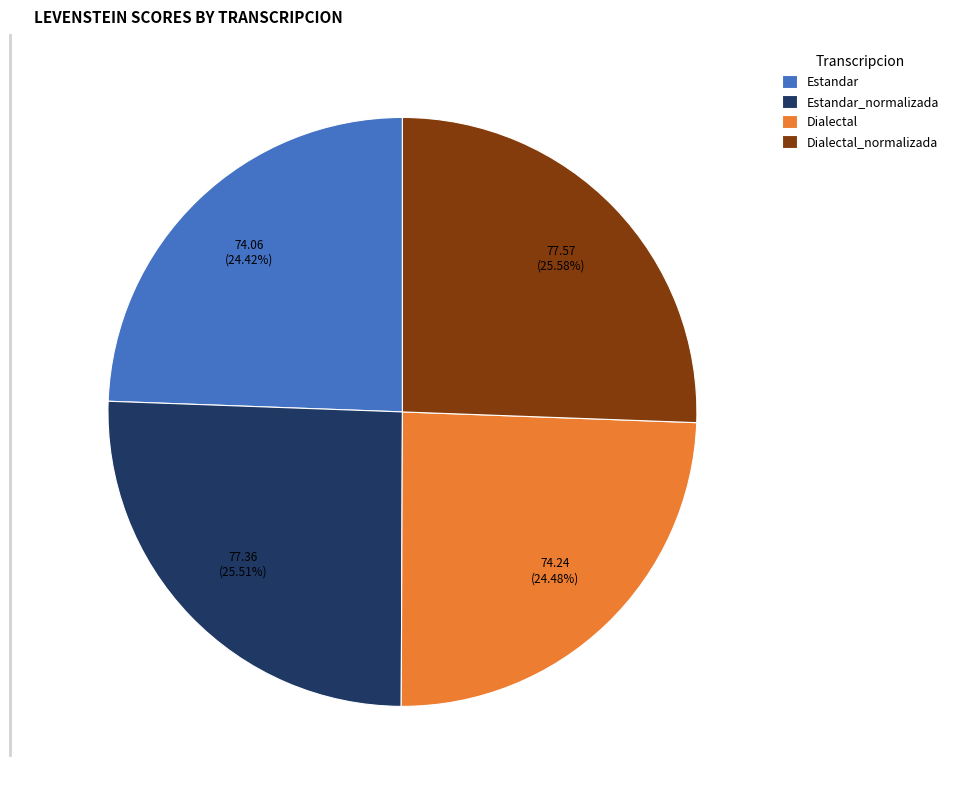

How many segments does this pie chart have?

4